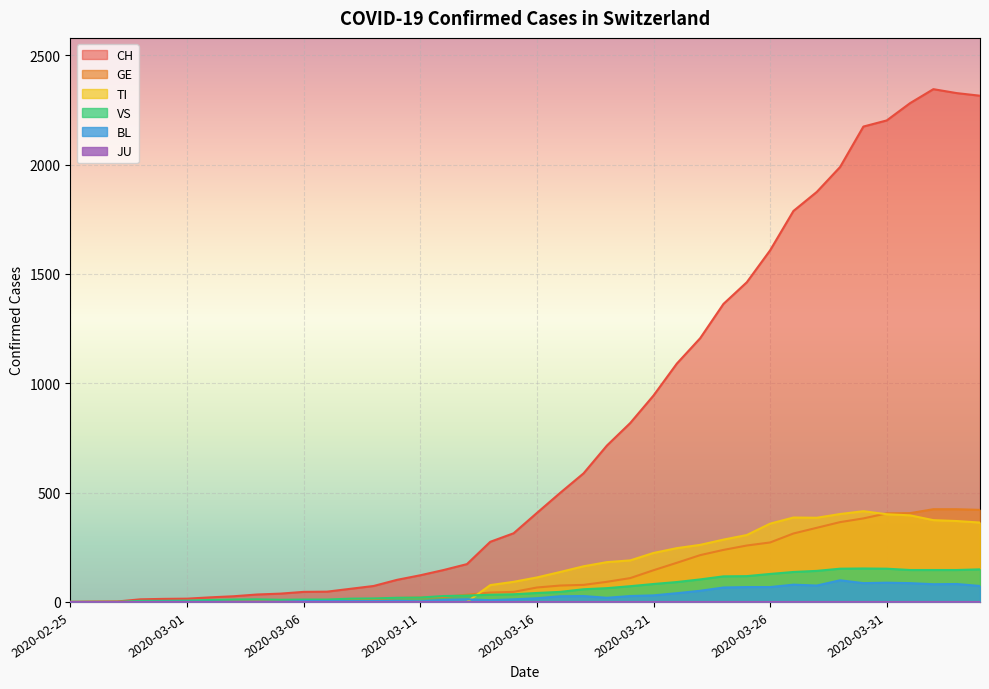

What is the total value across all series at 2020-04-03?

3349